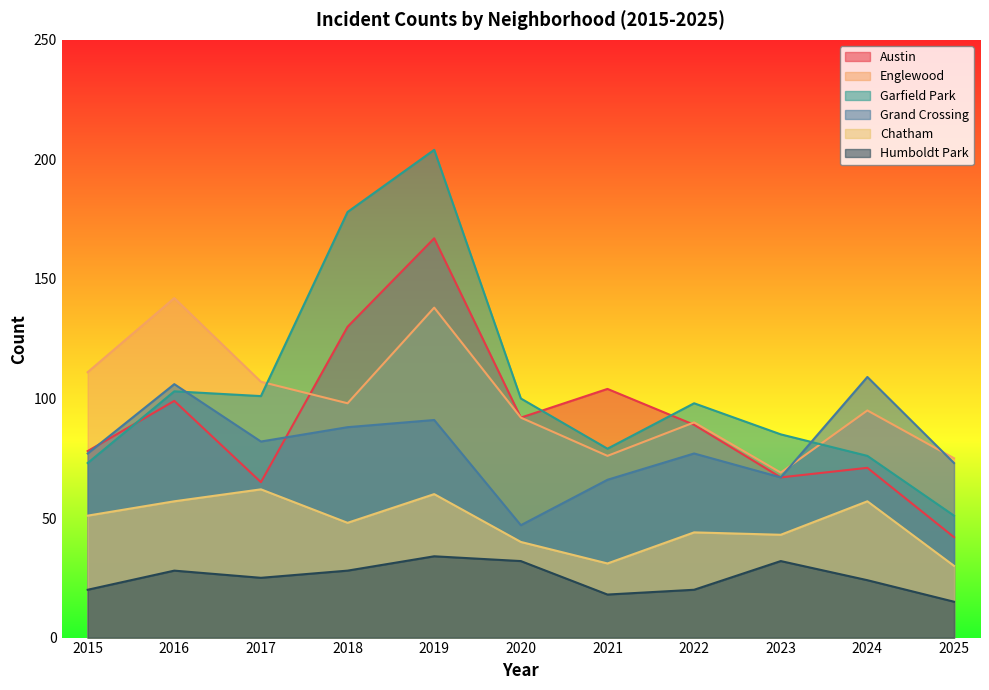

What value does the Garfield Park series have at 2021, to the nearest 50?

100